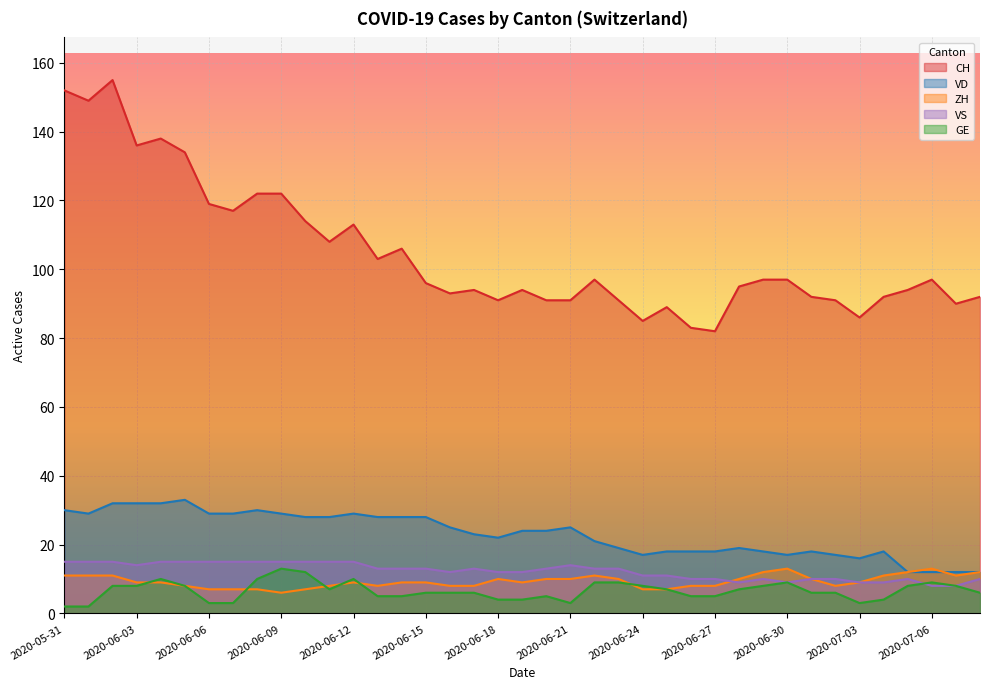

List the labels in order of CH value, smallest first.

2020-06-27, 2020-06-26, 2020-06-24, 2020-07-03, 2020-06-25, 2020-07-07, 2020-06-18, 2020-06-20, 2020-06-21, 2020-06-23, 2020-07-02, 2020-07-01, 2020-07-04, 2020-07-08, 2020-06-16, 2020-06-17, 2020-06-19, 2020-07-05, 2020-06-28, 2020-06-15, 2020-06-22, 2020-06-29, 2020-06-30, 2020-07-06, 2020-06-13, 2020-06-14, 2020-06-11, 2020-06-12, 2020-06-10, 2020-06-07, 2020-06-06, 2020-06-08, 2020-06-09, 2020-06-05, 2020-06-03, 2020-06-04, 2020-06-01, 2020-05-31, 2020-06-02